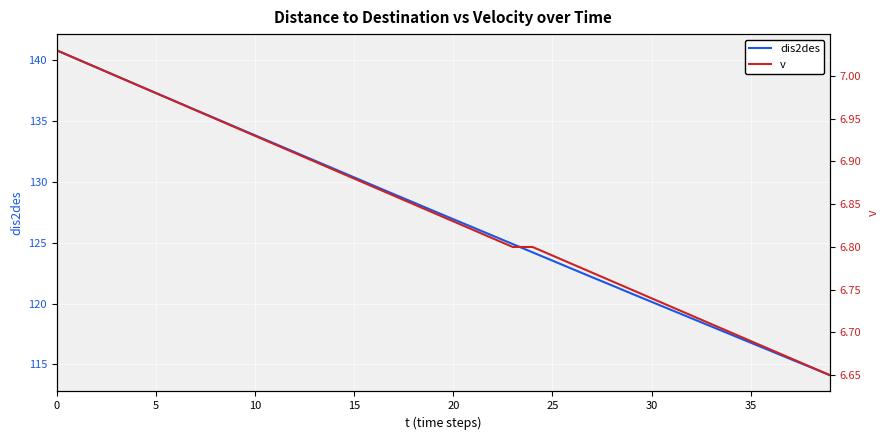

True or false: v and dis2des intersect in this chart.

False